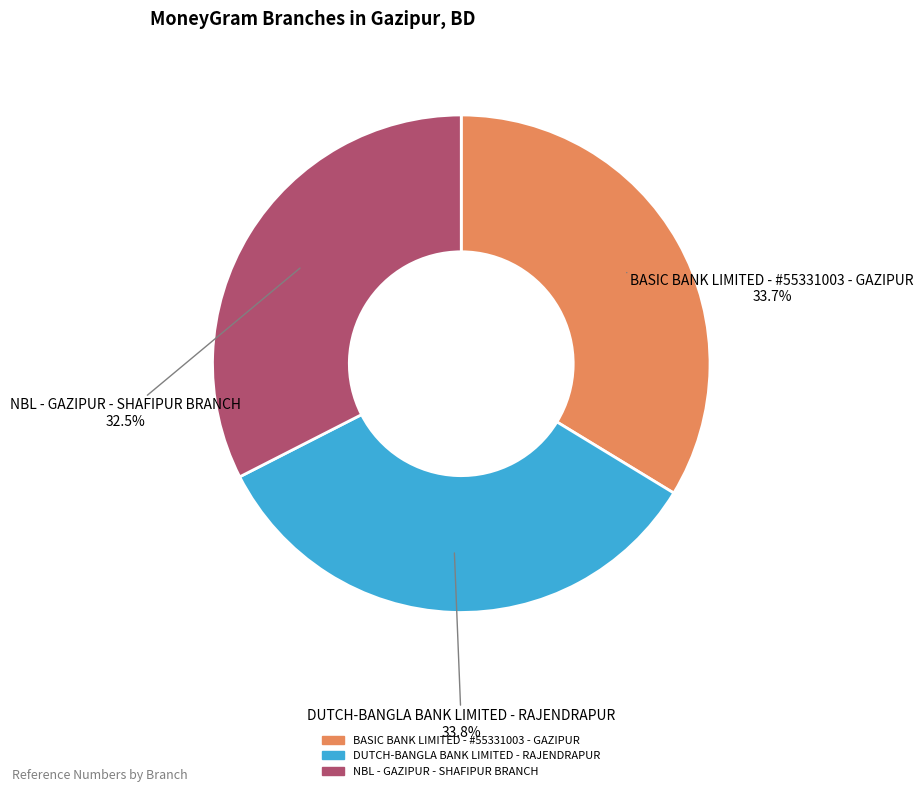

Does NBL - GAZIPUR - SHAFIPUR BRANCH account for over 50% of the chart?

No